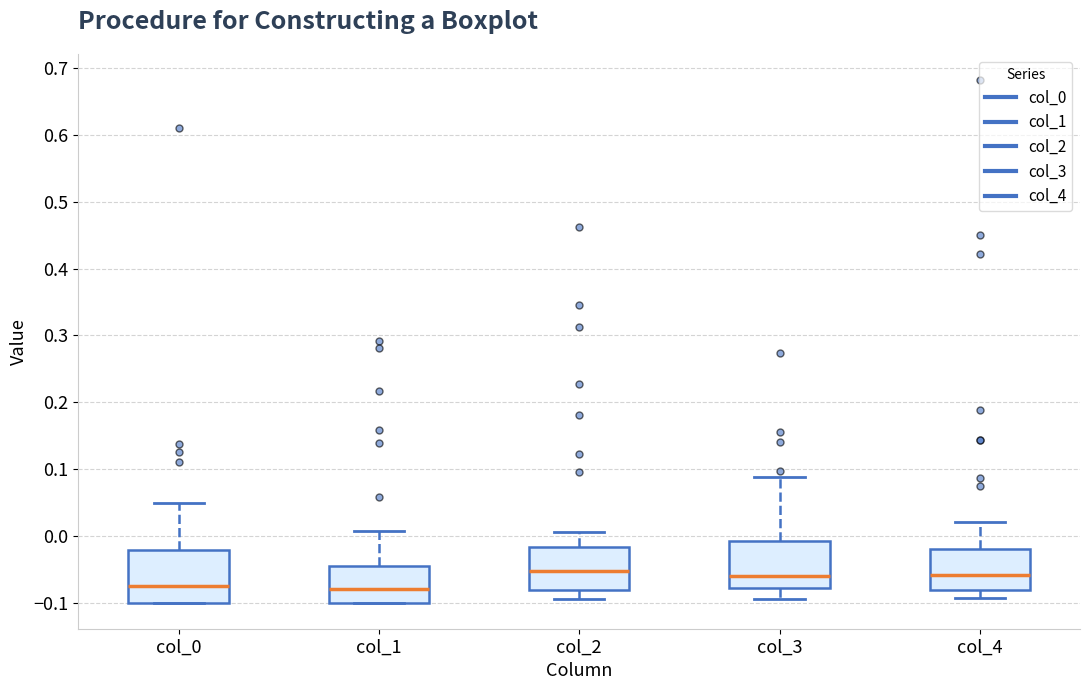

Reading left to right, read every box against the y-axis: the position of its median line, the range the box covers, and the ends of its whiskers. The values are not printed on the chart, so give them approximately, as read against the axis.

col_0: median -0.07, box -0.10 to -0.02, whiskers -0.10 to 0.05
col_1: median -0.08, box -0.10 to -0.05, whiskers -0.10 to 0.01
col_2: median -0.05, box -0.08 to -0.02, whiskers -0.09 to 0.01
col_3: median -0.06, box -0.08 to -0.01, whiskers -0.09 to 0.09
col_4: median -0.06, box -0.08 to -0.02, whiskers -0.09 to 0.02